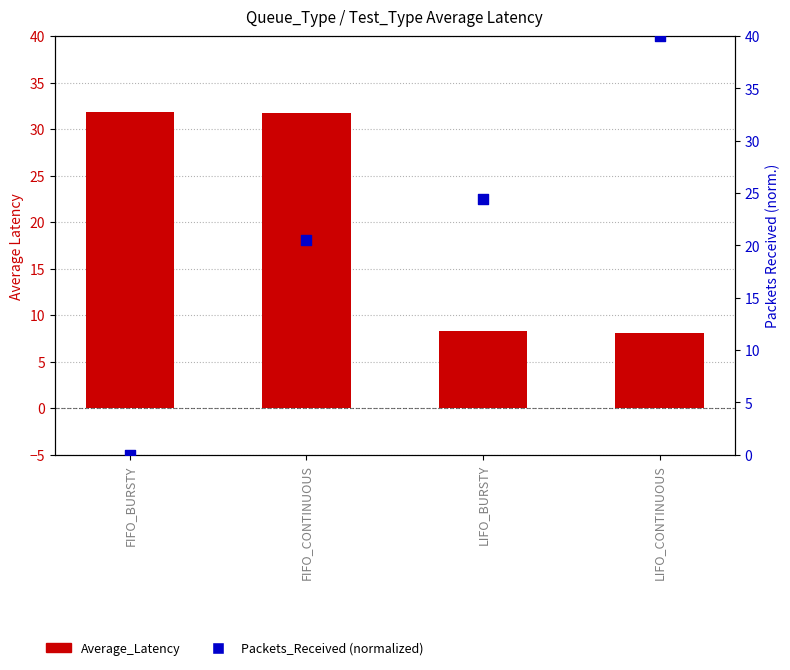

Which series has the largest Y range (max minus min)?

Packets_Received (normalized)